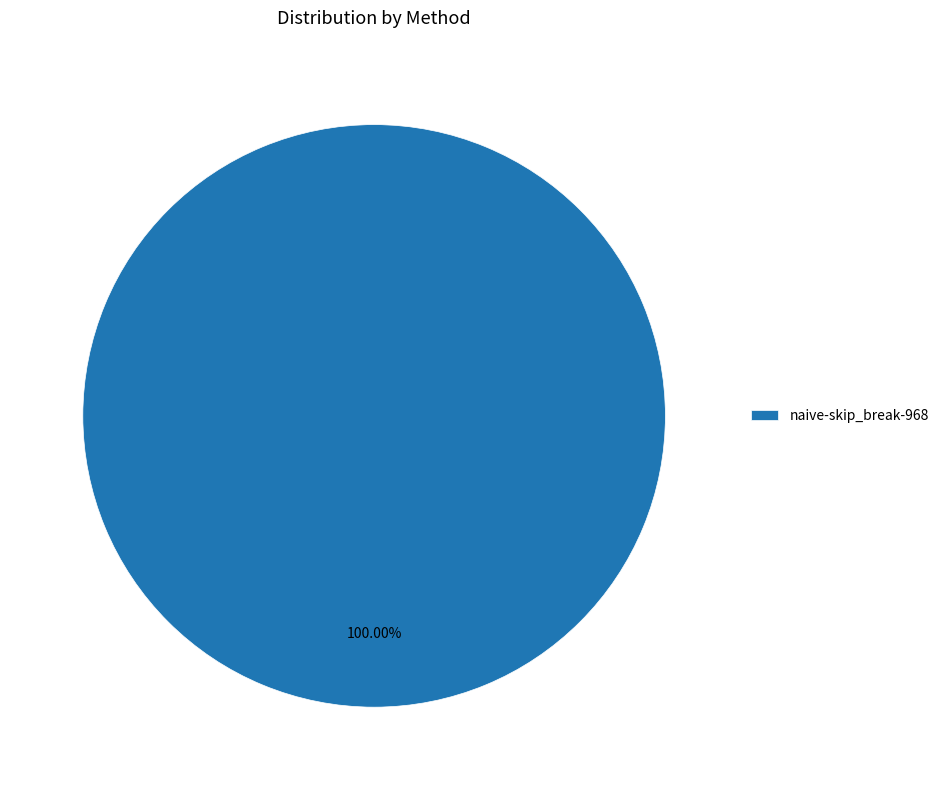

Rank the categories by value from lowest to highest.

naive-skip_break-968